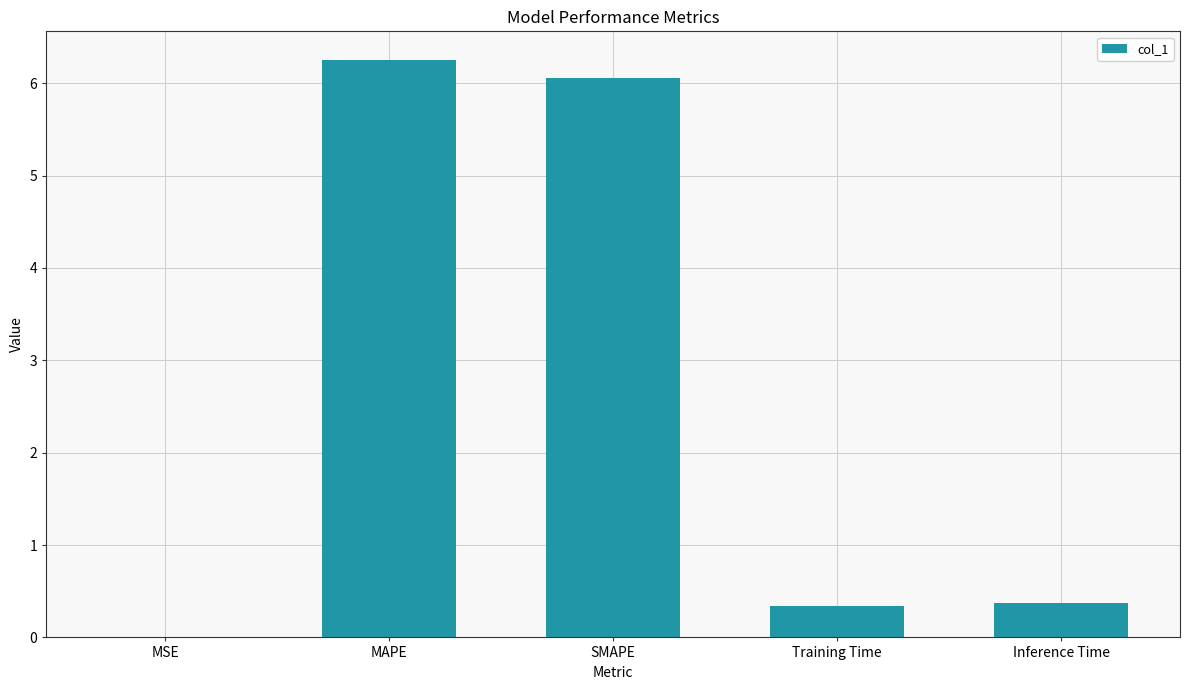

Read the value at Training Time.

0.3